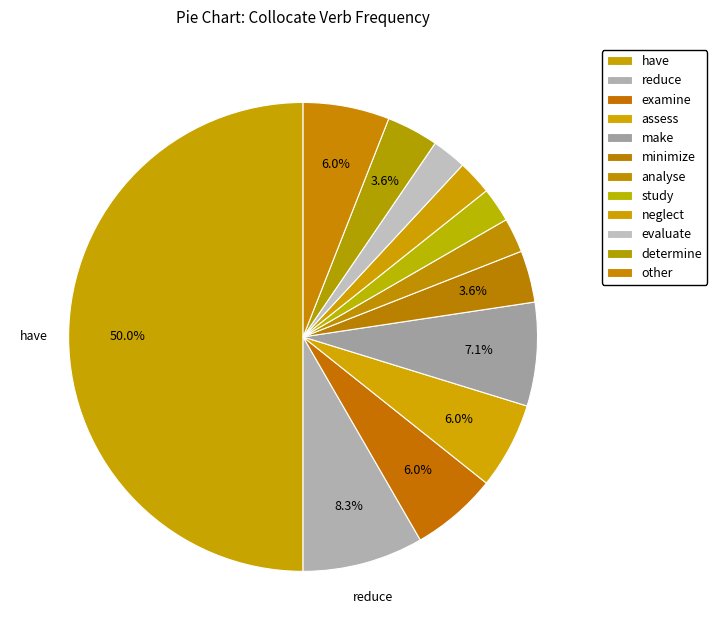

What is the change in value from assess to neglect?

-3